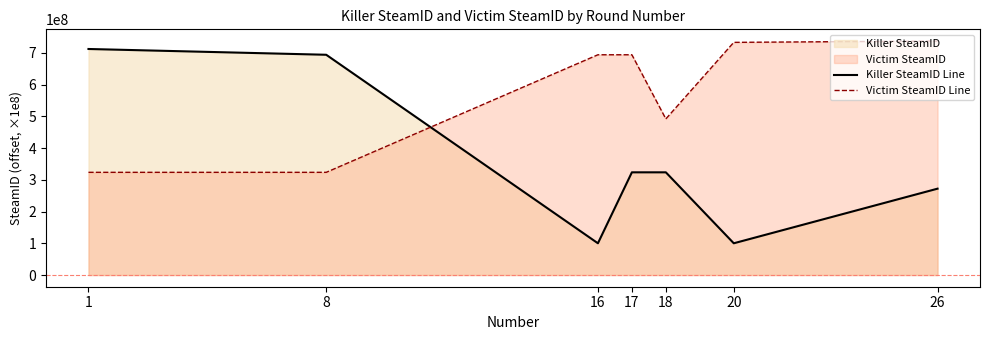

At 26, list the series in order from smallest to largest.

Killer SteamID Line, Victim SteamID Line